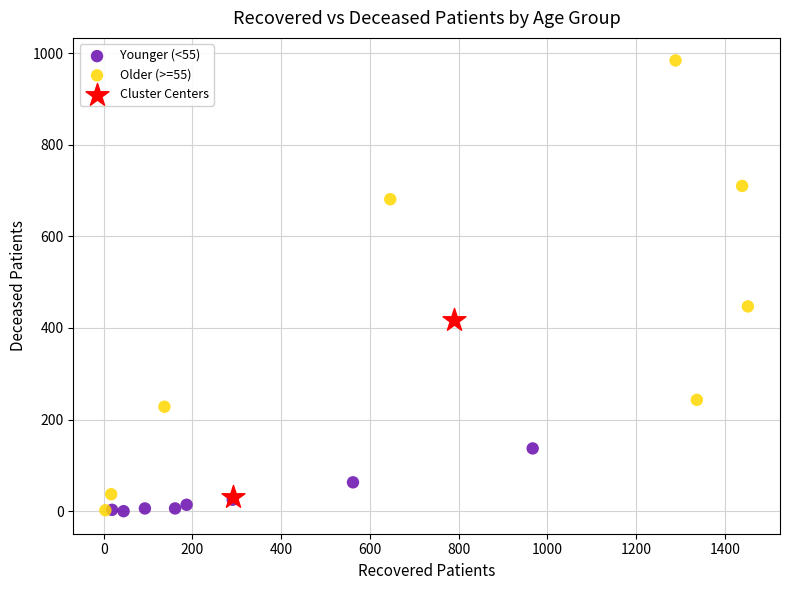

What are all the series names shown in the legend?

Younger (<55), Older (>=55), Cluster Centers